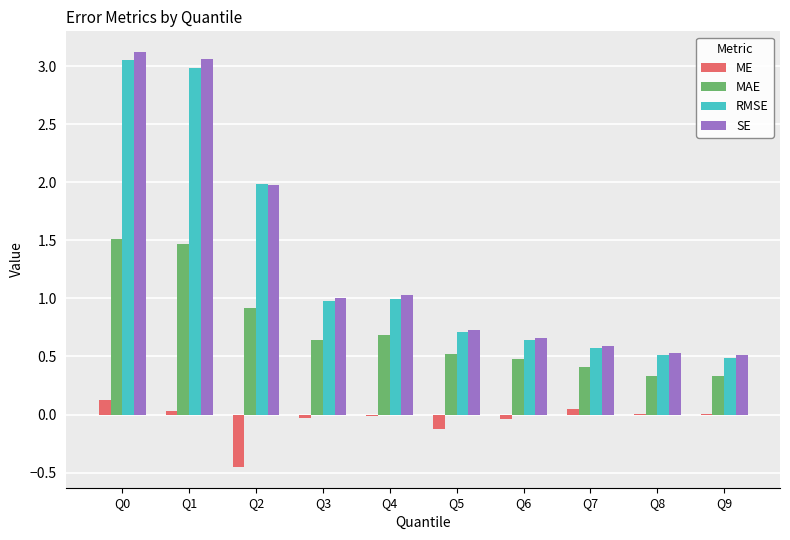

What is the sum of all RMSE values?

12.9